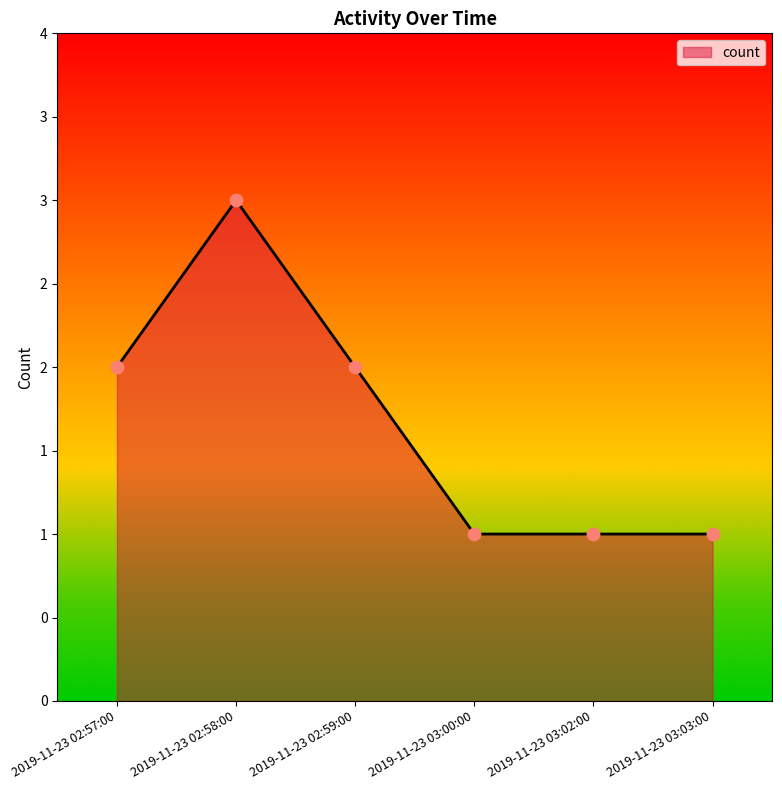

Does the chart have visible grid lines?

No